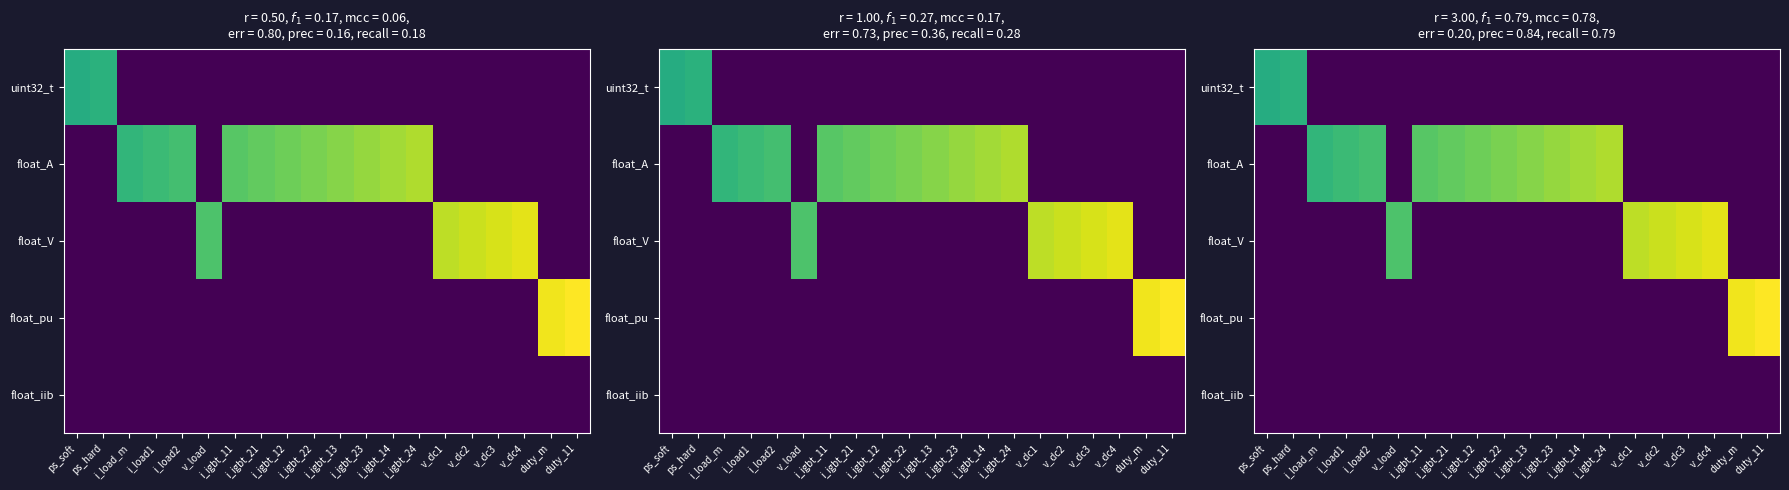

How many series are shown in this chart?

5